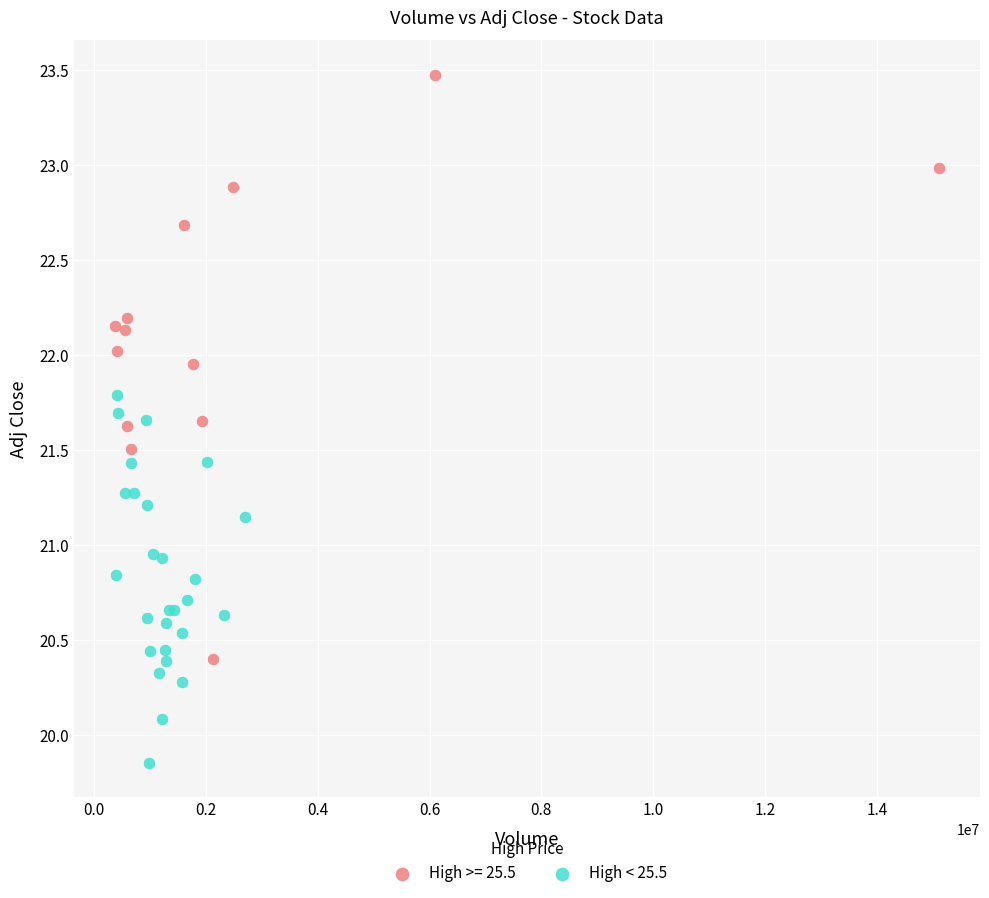

Which series has the largest Y range (max minus min)?

High >= 25.5